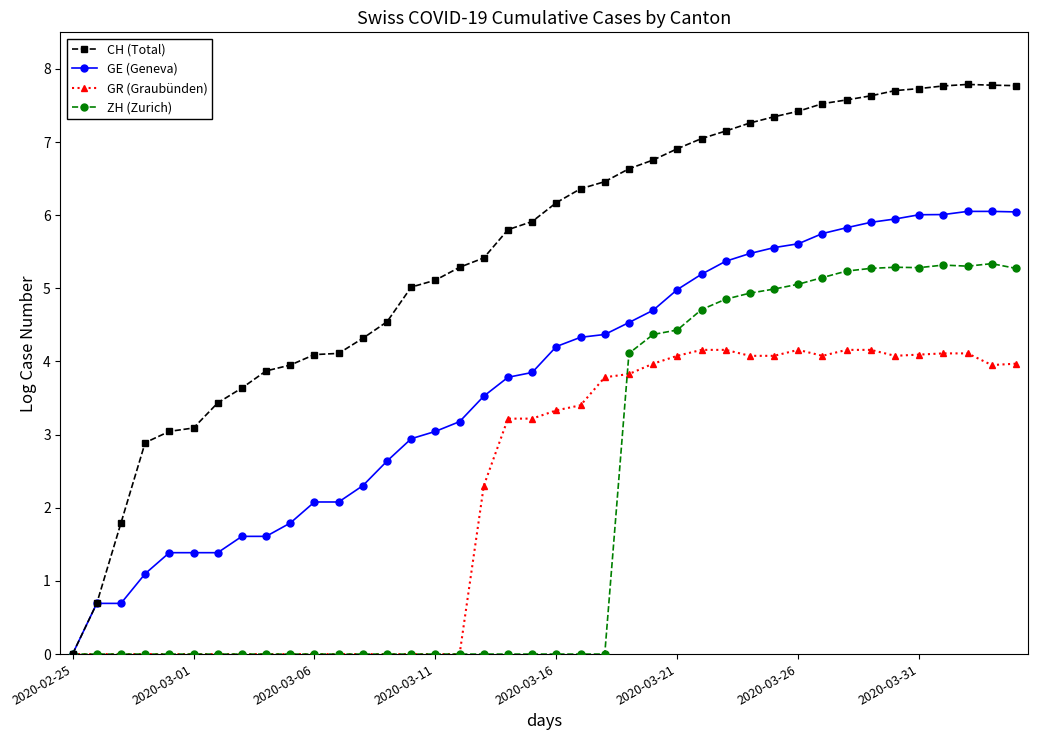

True or false: GR (Graubünden) has more than 0 interior local peaks.

True